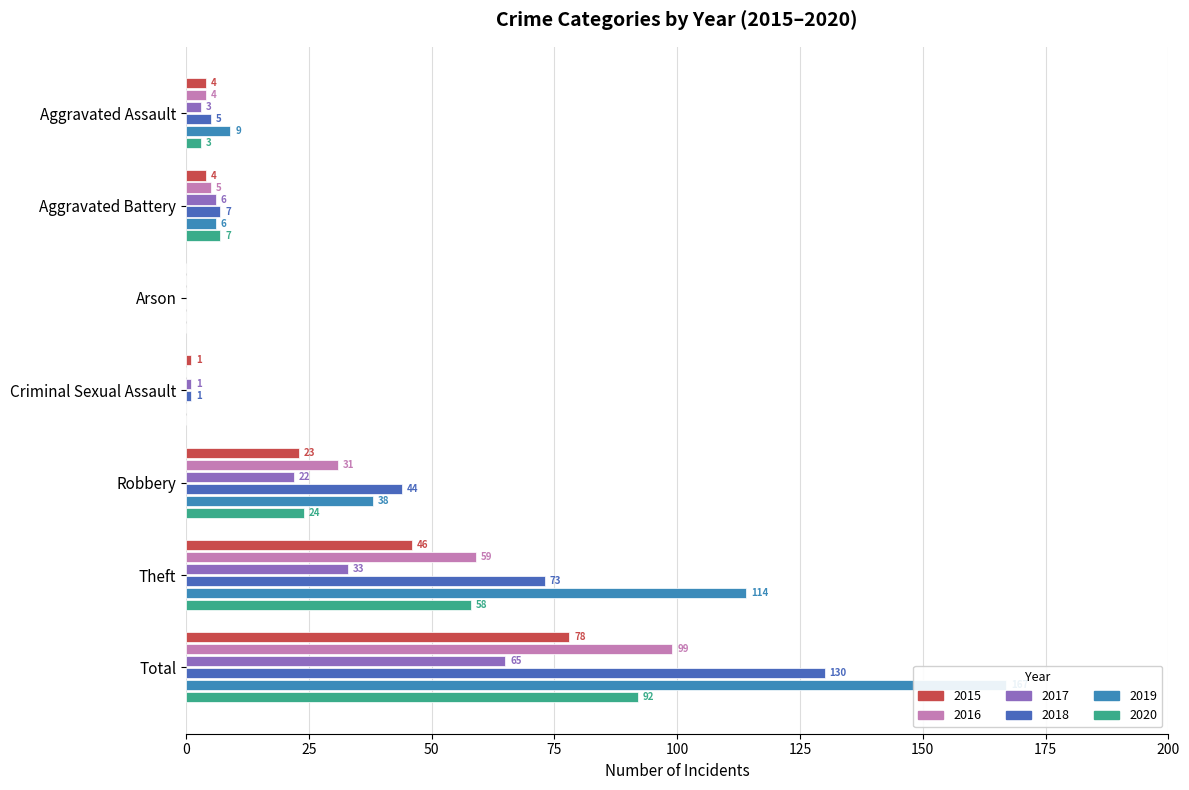

At which category does the chart reach its peak across all series?

Total